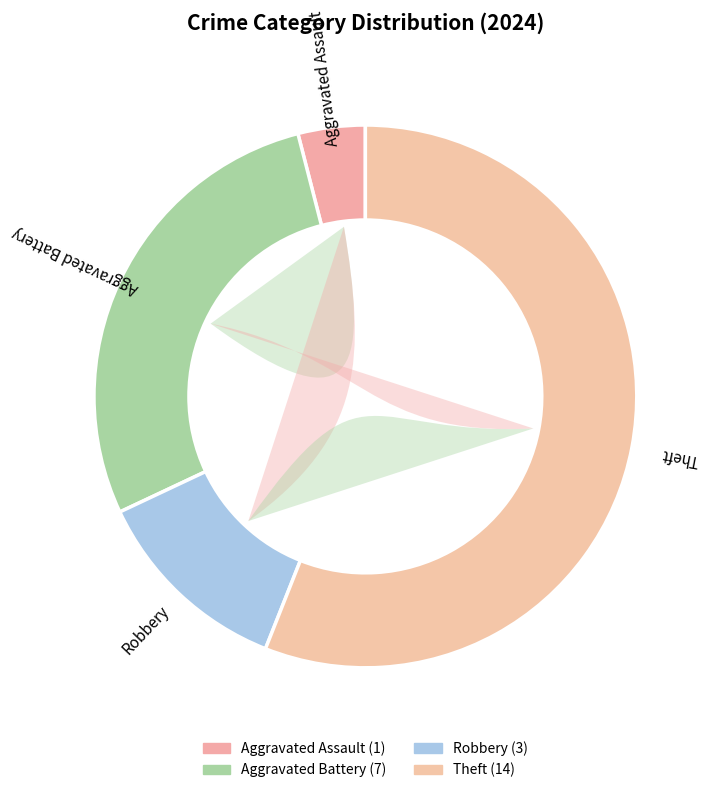

What is the ratio of the value at Robbery to the value at Aggravated Assault?

3.0